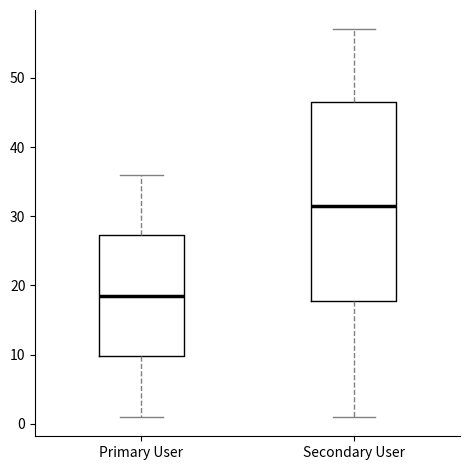

Reading left to right, transcribe this box plot: for each box, give where its median line is, the range the box spans, and where its two whiskers end, as read against the y-axis. The values are not printed on the chart, so give them approximately, as read against the axis.

Primary User: median 19, box 10 to 27, whiskers 1 to 36
Secondary User: median 32, box 18 to 47, whiskers 1 to 57